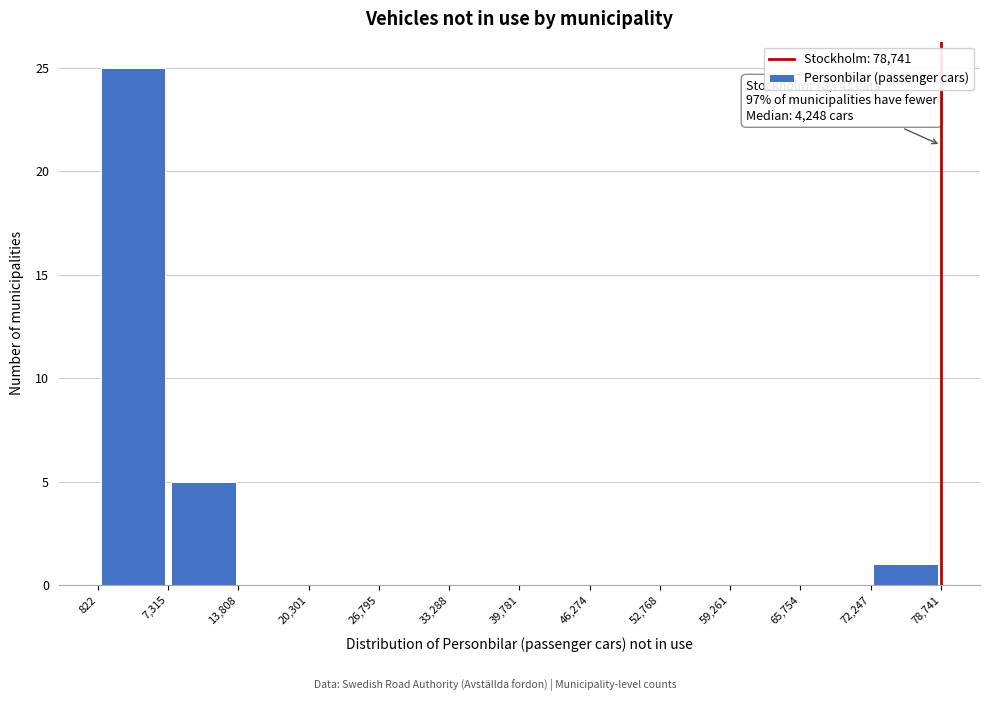

Over which range of the x-axis is the bar tallest?

822 to 7,315